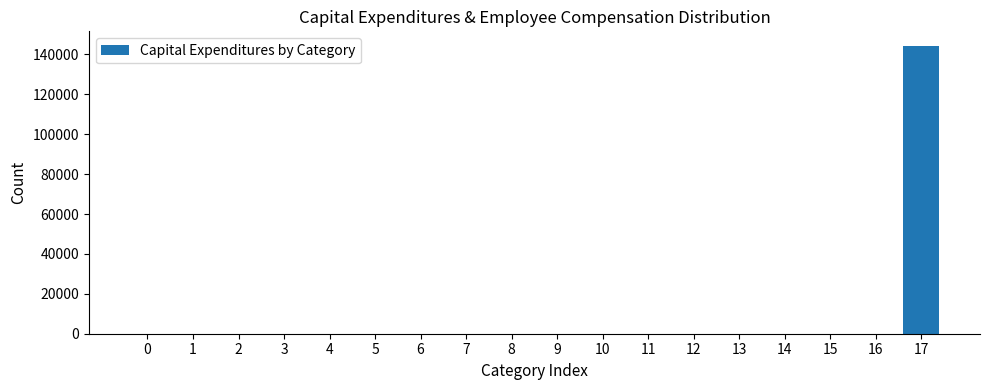

Reading left to right, what are all the values shown in this chart?

0=0	1=0	2=0	3=0	4=0	5=0	6=0	7=0	8=0	9=0	10=0	11=0	12=0	13=0	14=0	15=0	16=0	17=144371